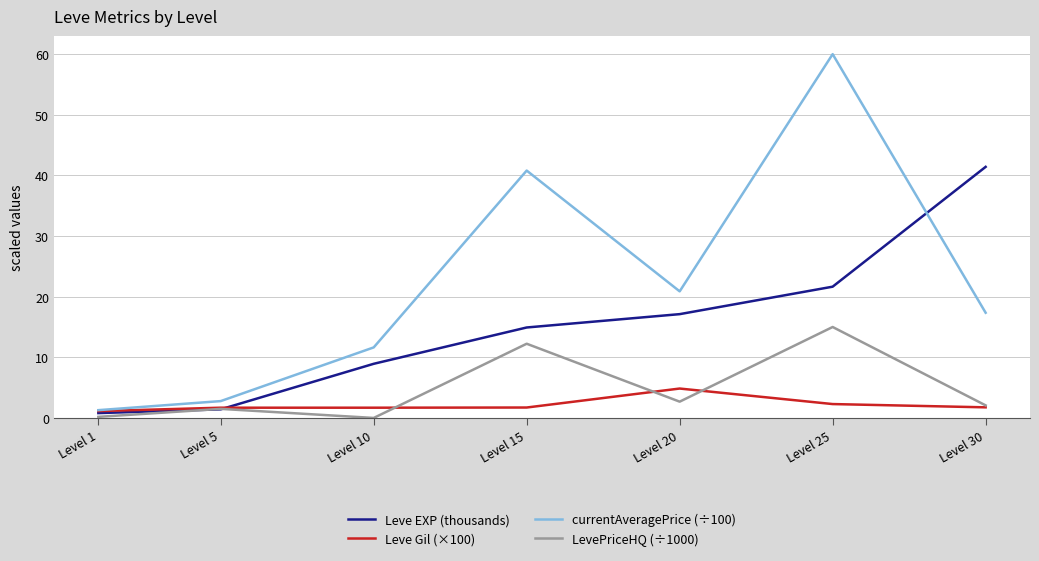

Rank the categories by currentAveragePrice (÷100) value from lowest to highest.

Level 1, Level 5, Level 10, Level 30, Level 20, Level 15, Level 25